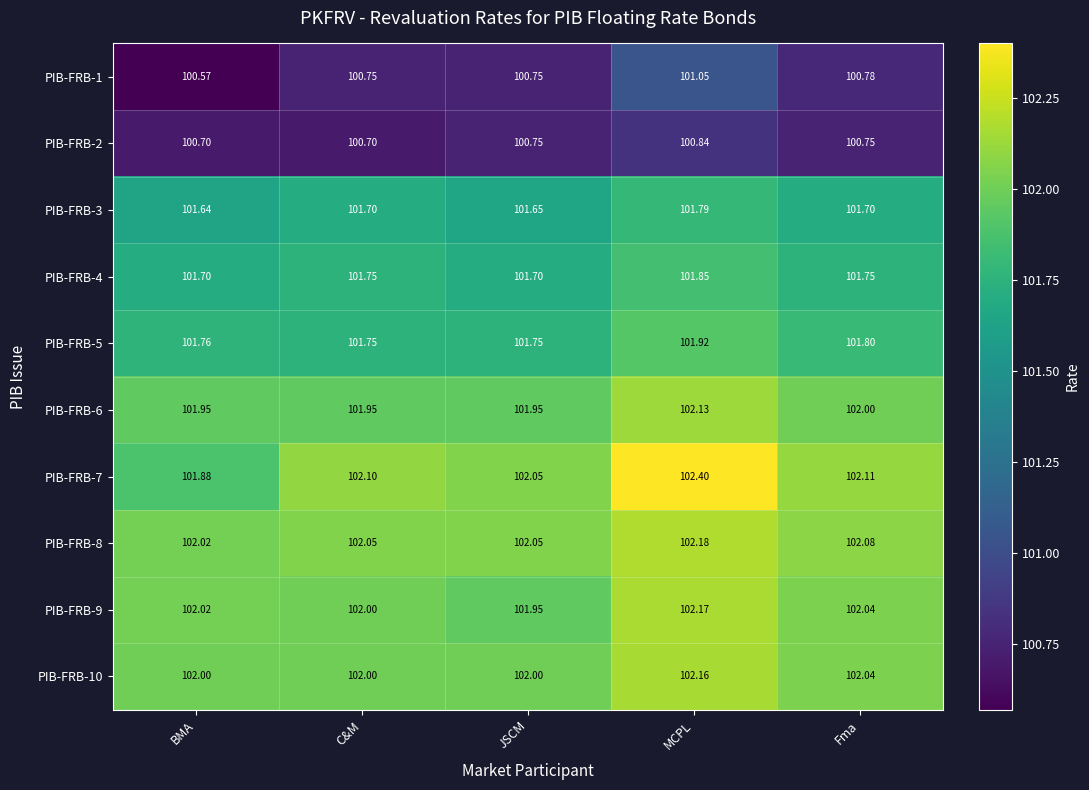

Which category has the lowest value across all series?

BMA